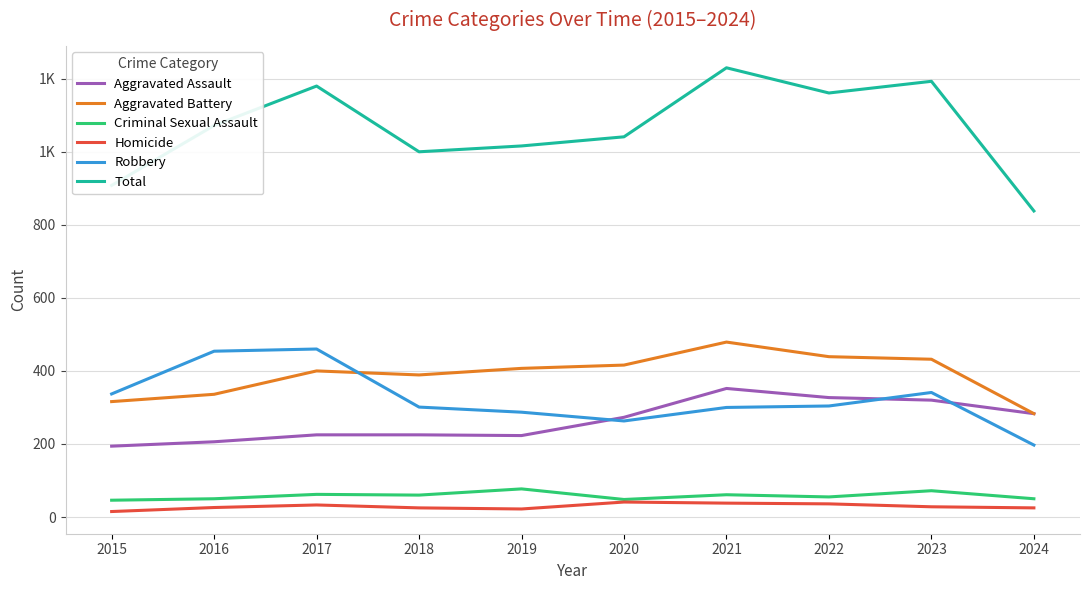

Does the chart display data point markers on the line(s)?

No